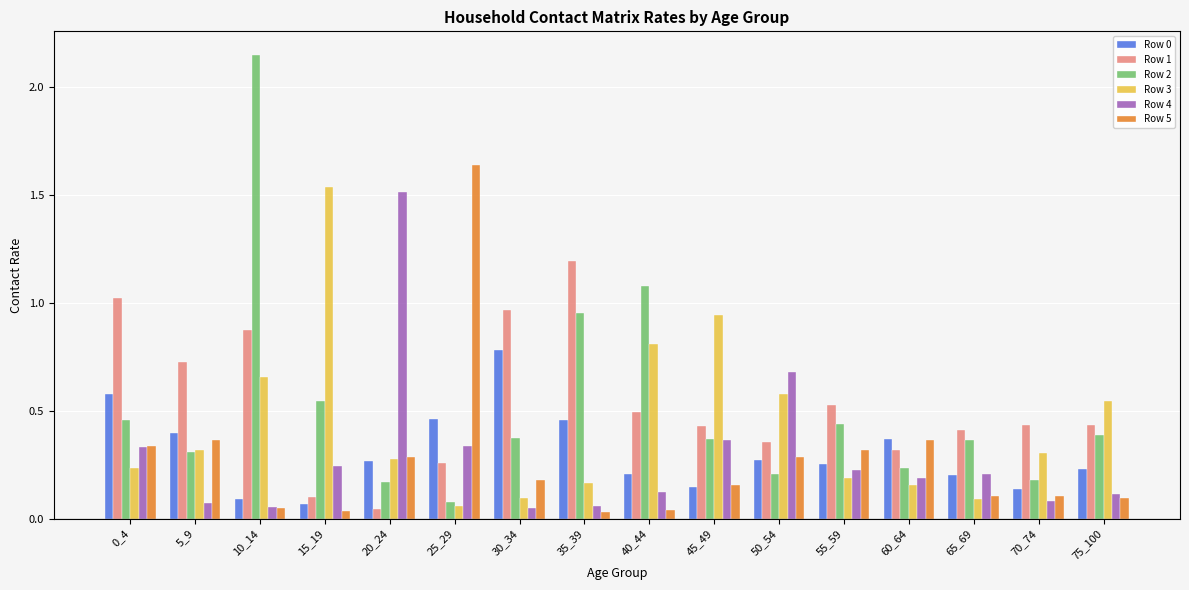

What is the difference between the maximum and minimum values in the Row 1 series?

1.2